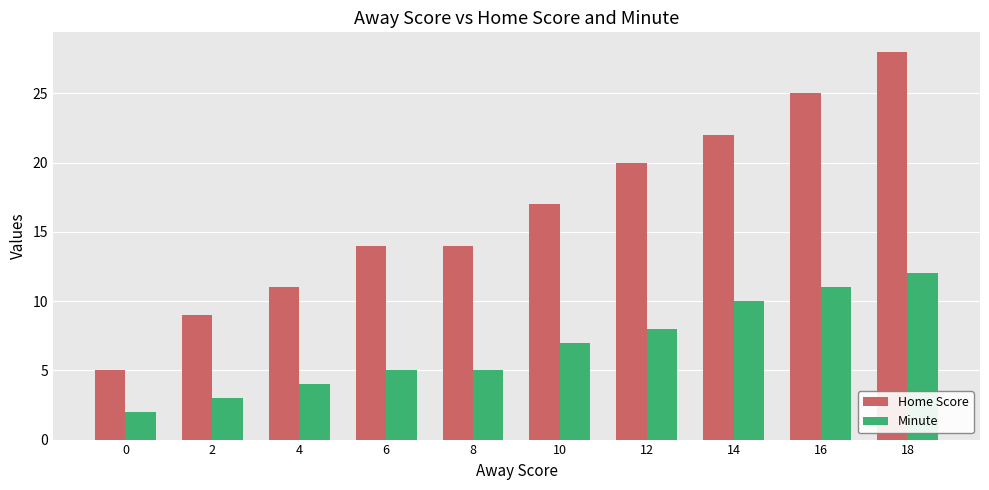

Which series has the largest range (max minus min)?

Home Score